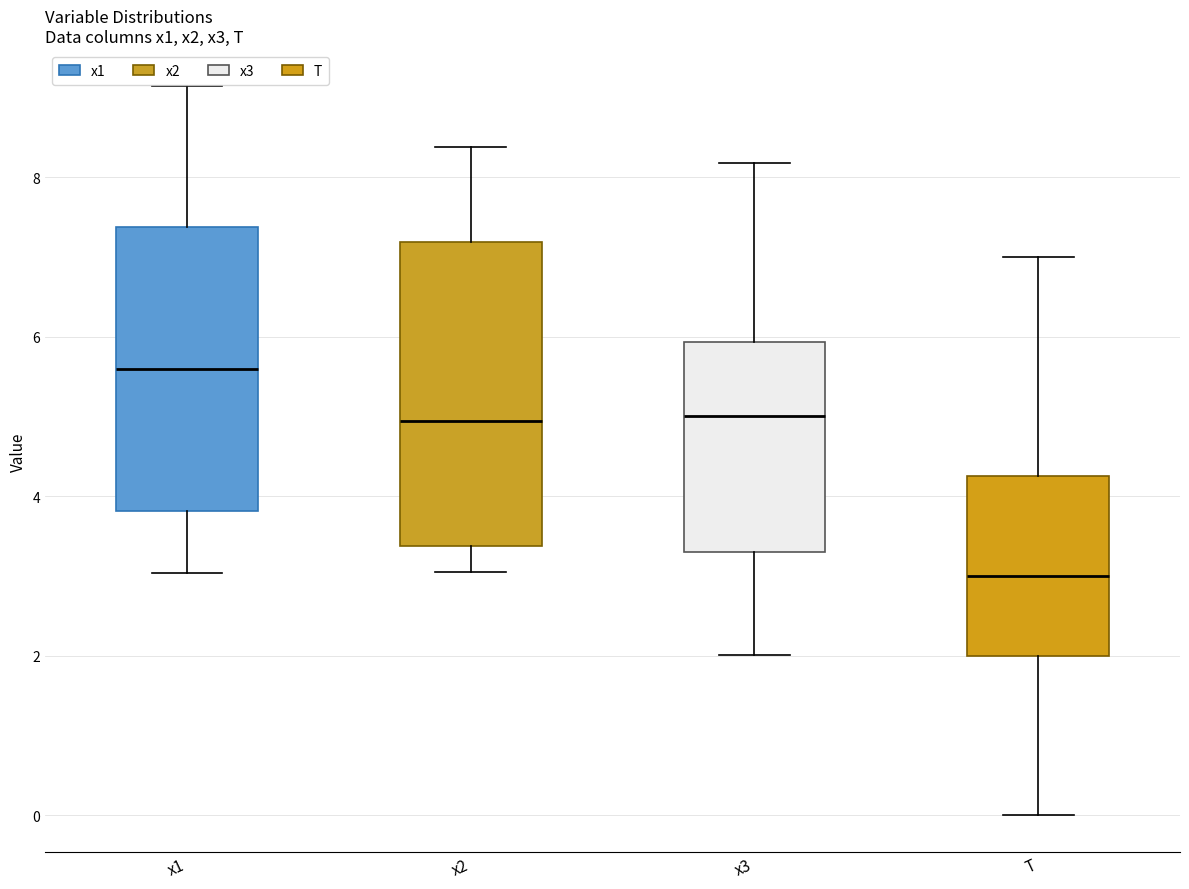

Comparing the boxes themselves (not the whiskers), which one is the tallest?

x2